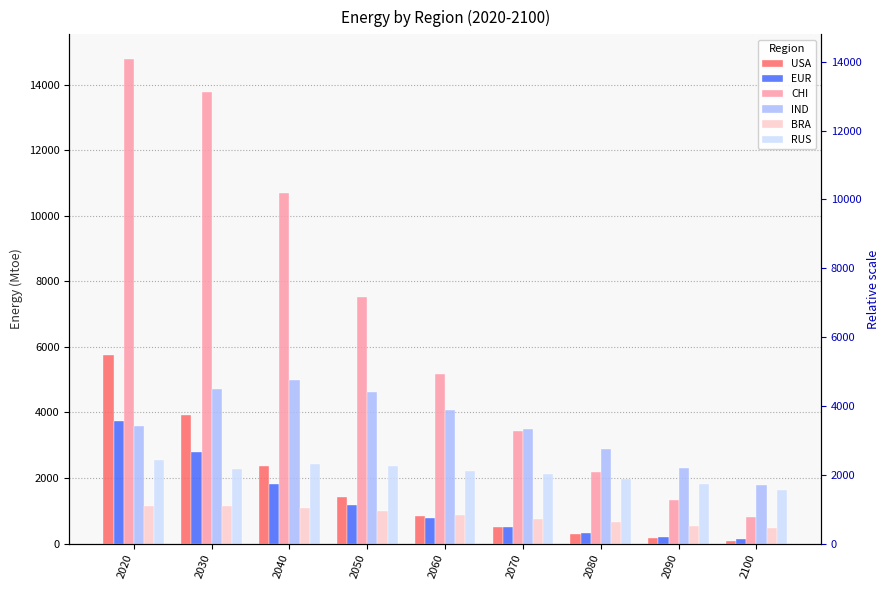

What is the sum of the BRA values at 2100 and 2090?

1007.9